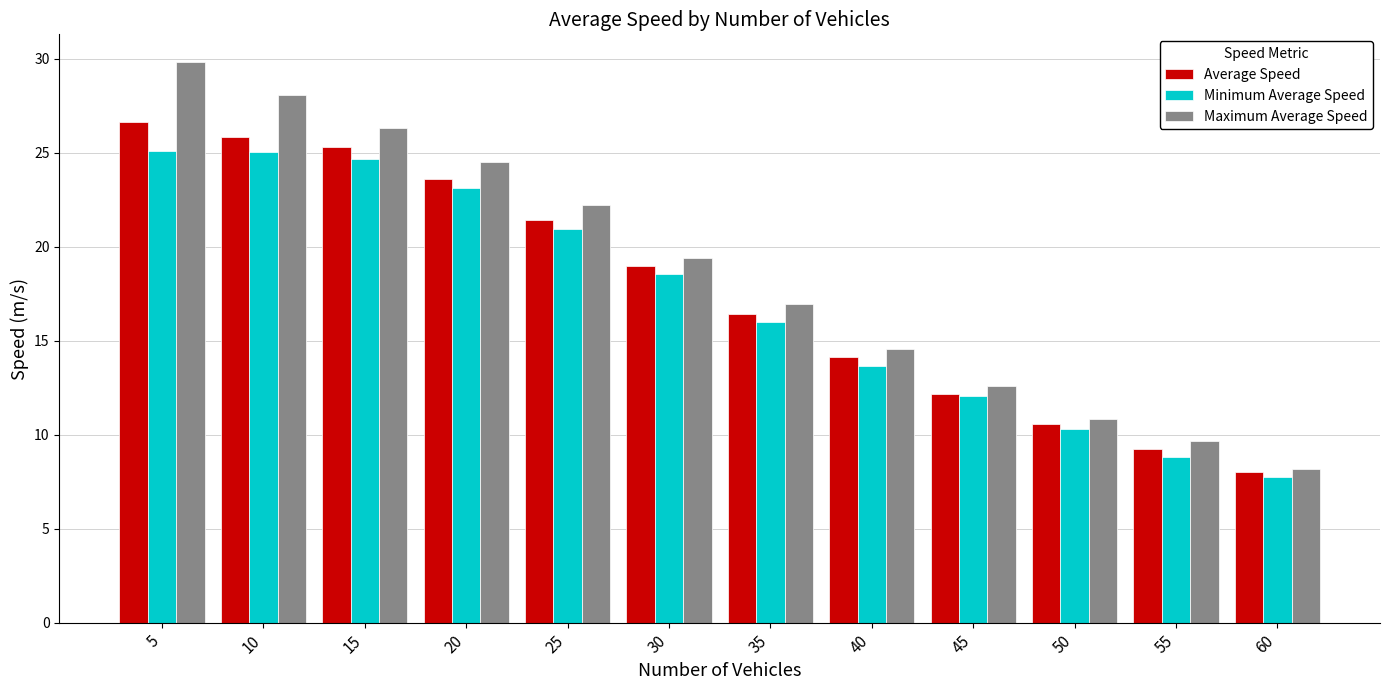

Is it true that Average Speed equals 7.0 at 5?

False